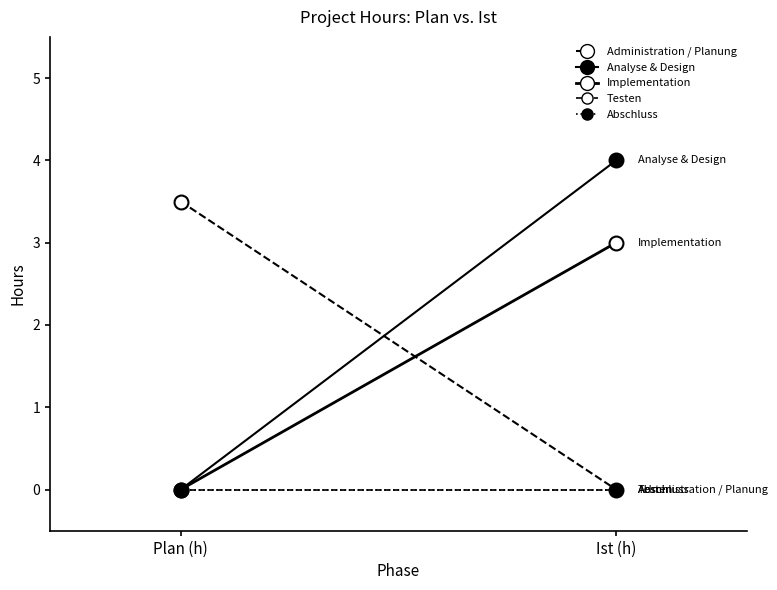

What is the difference between the highest and lowest values at Ist (h)?

4.0